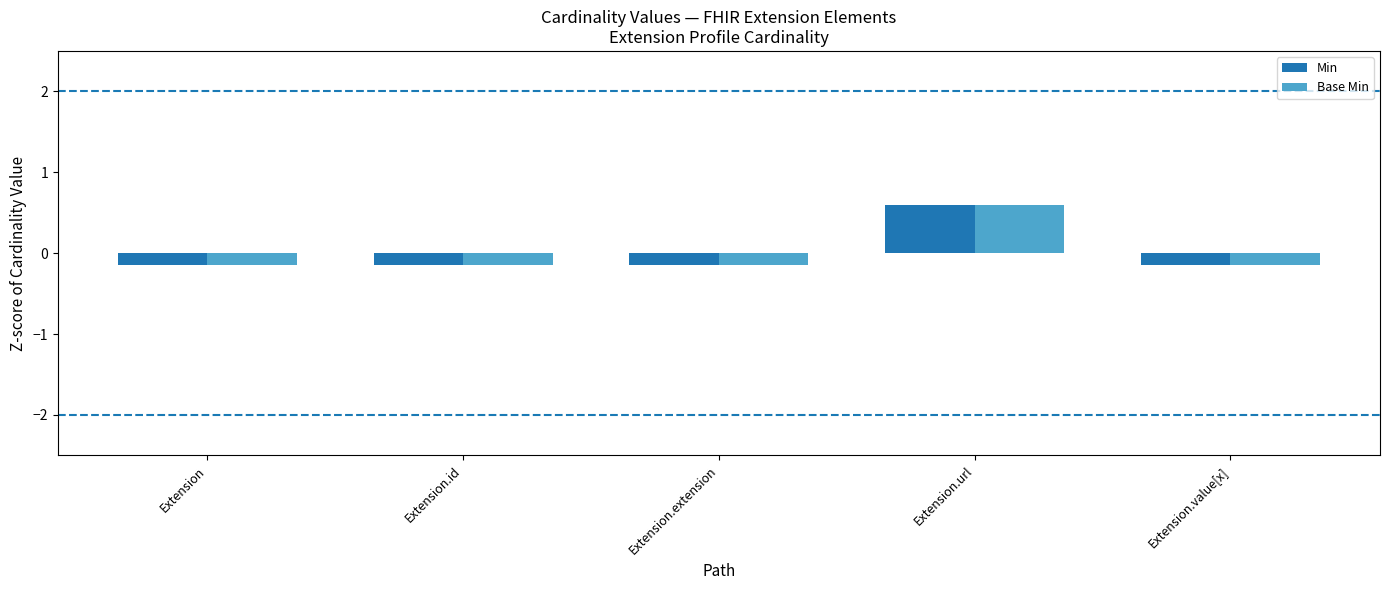

Where does the Min series first go above 0?

Extension.url